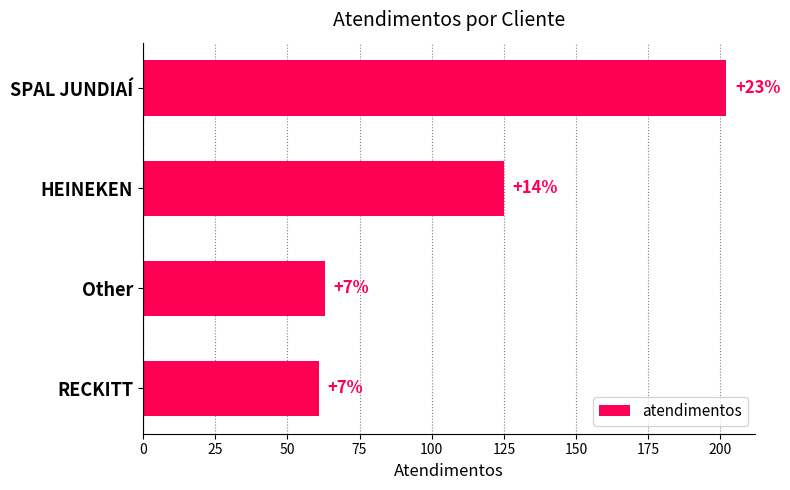

Are the bars horizontal?

Yes